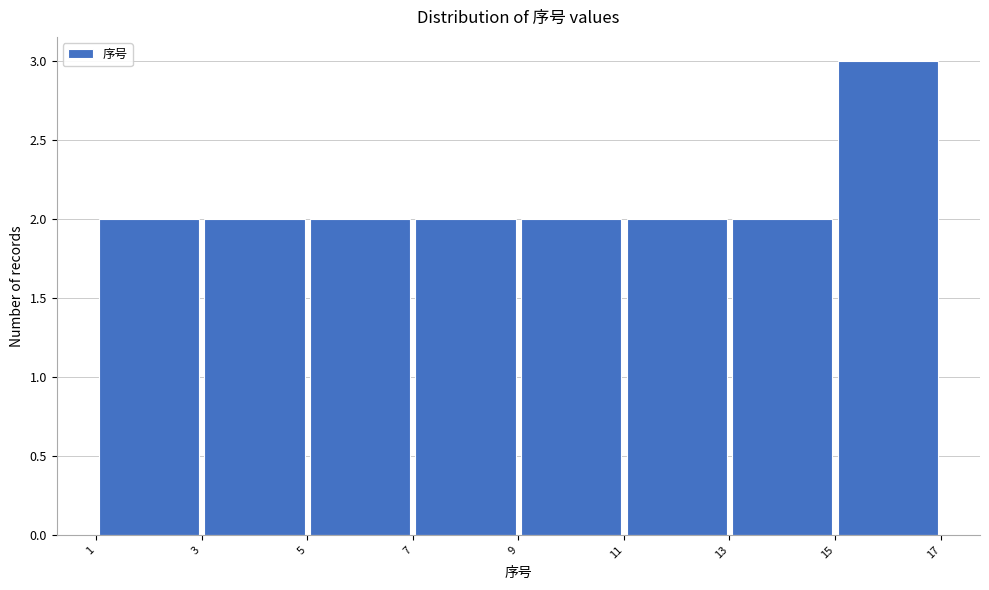

Which range on the x-axis has the tallest bar?

15 to 17